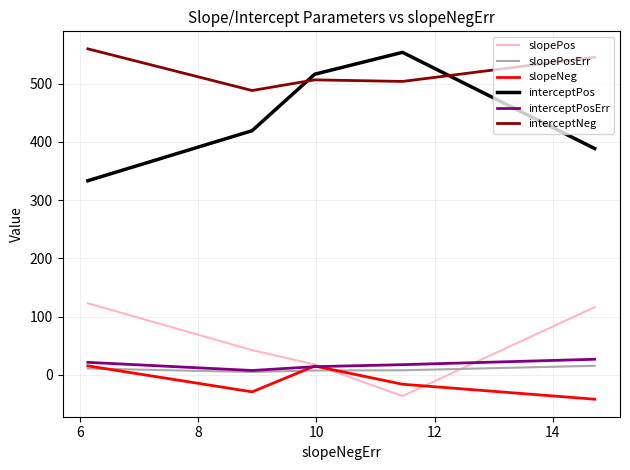

Which series has the largest total across all categories?

interceptNeg